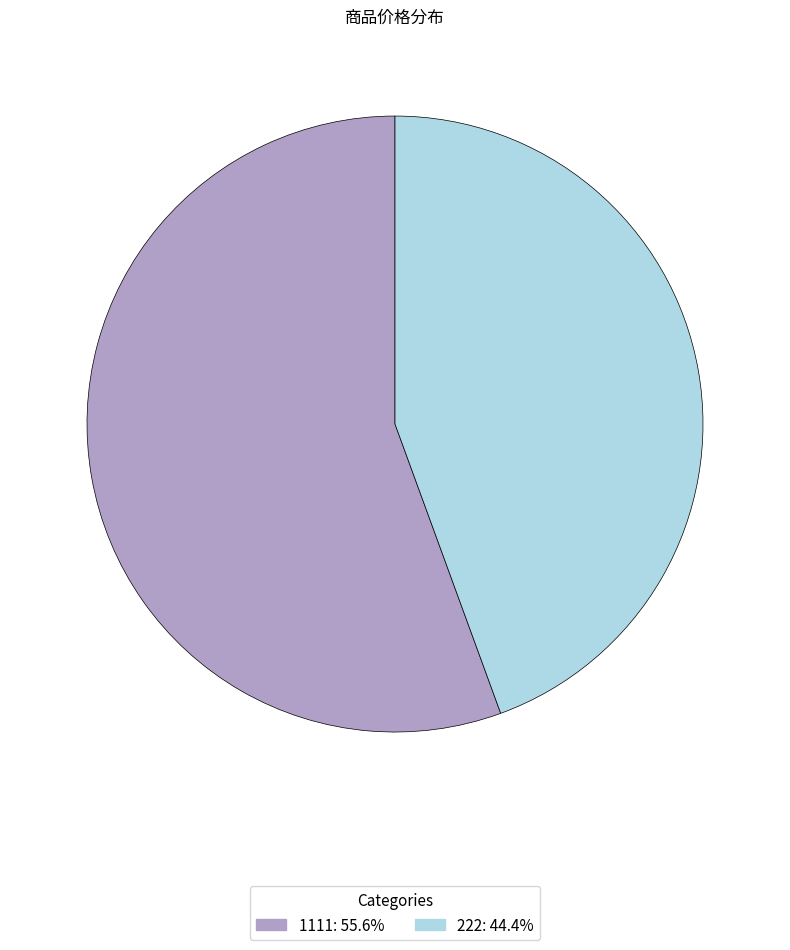

Count the number of slices in the pie.

2